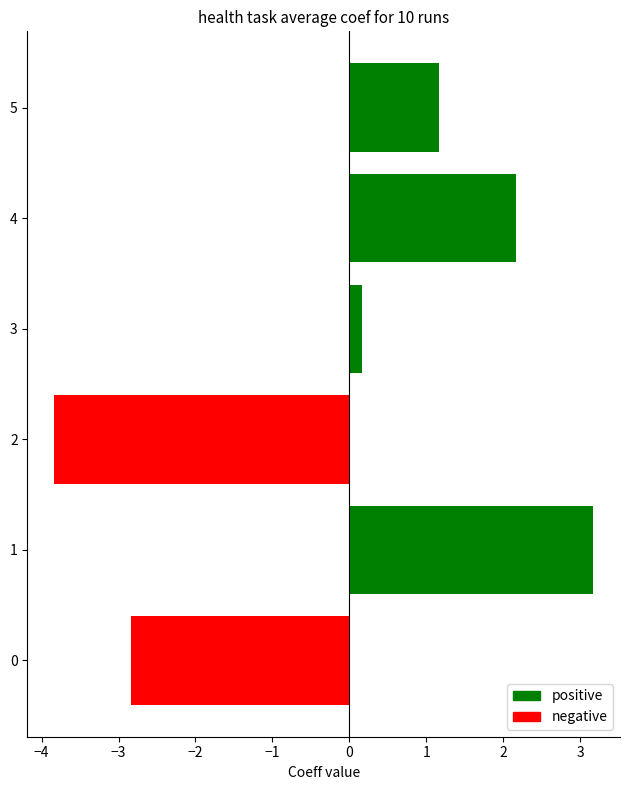

What is the change in value from 0 to 4?

+5.0